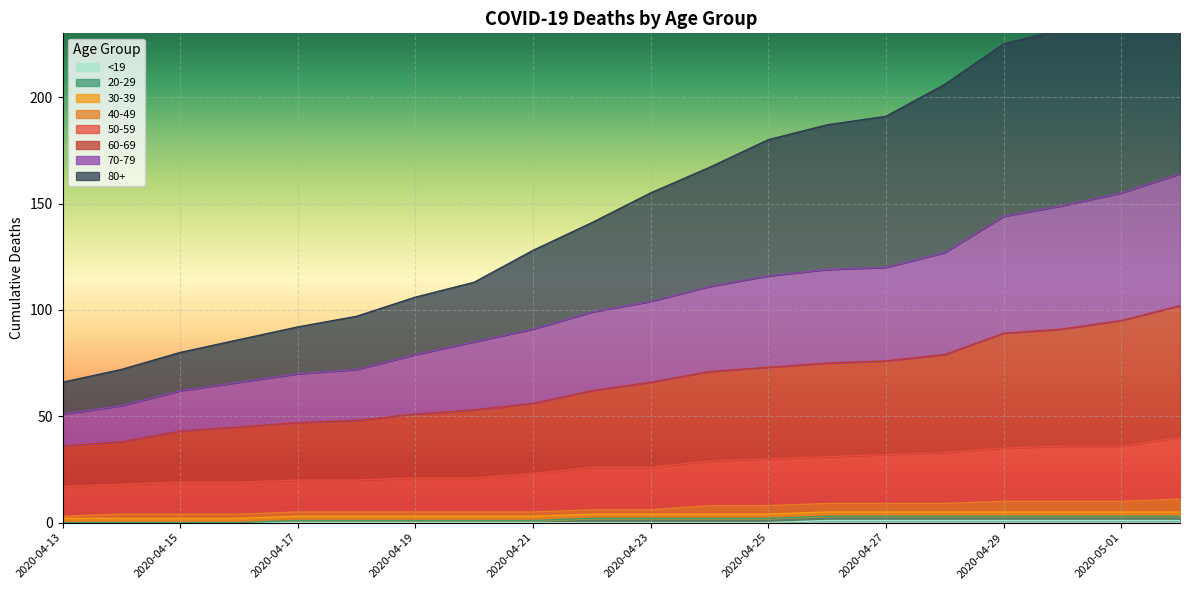

True or false: <19 has a value of 0 at 2020-04-17.

True